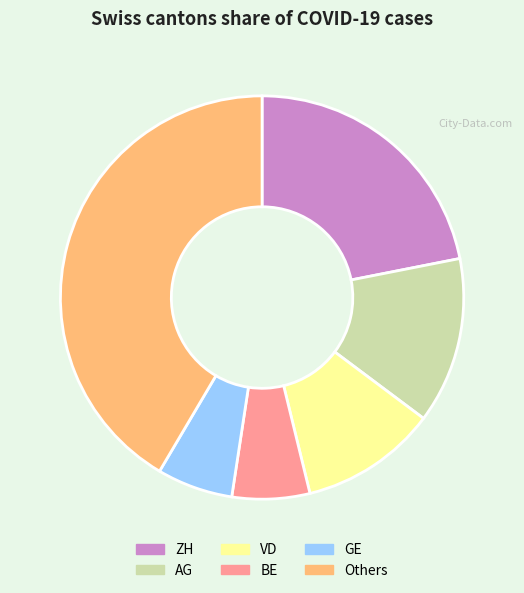

Does any single category account for the majority?

No